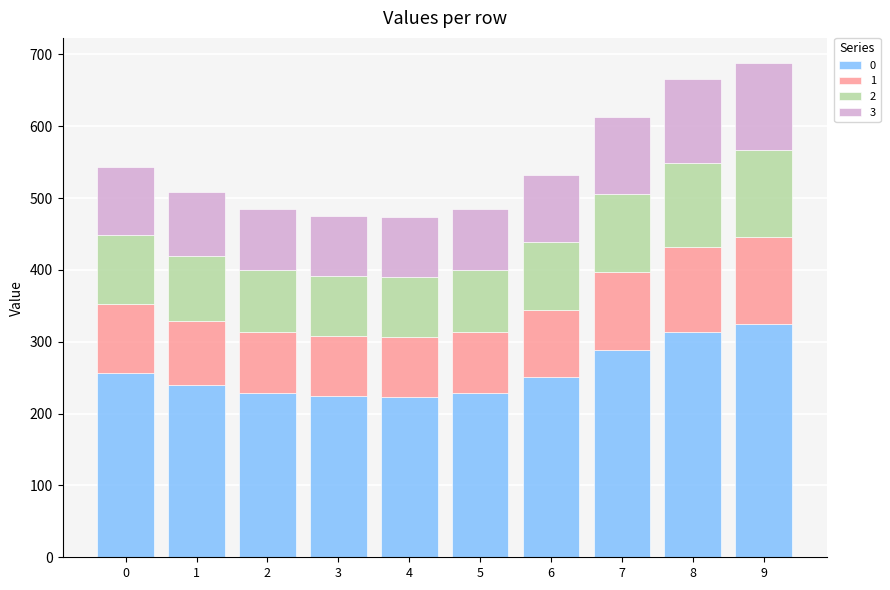

How many data points does each series have?

10